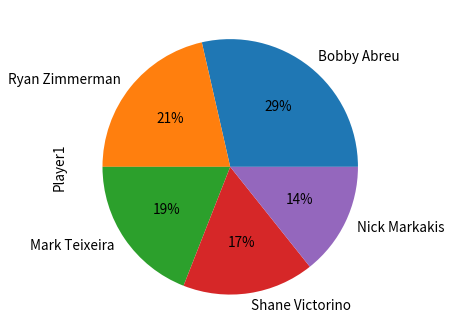

What is the ratio of the value at Nick Markakis to the value at Ryan Zimmerman?

0.7